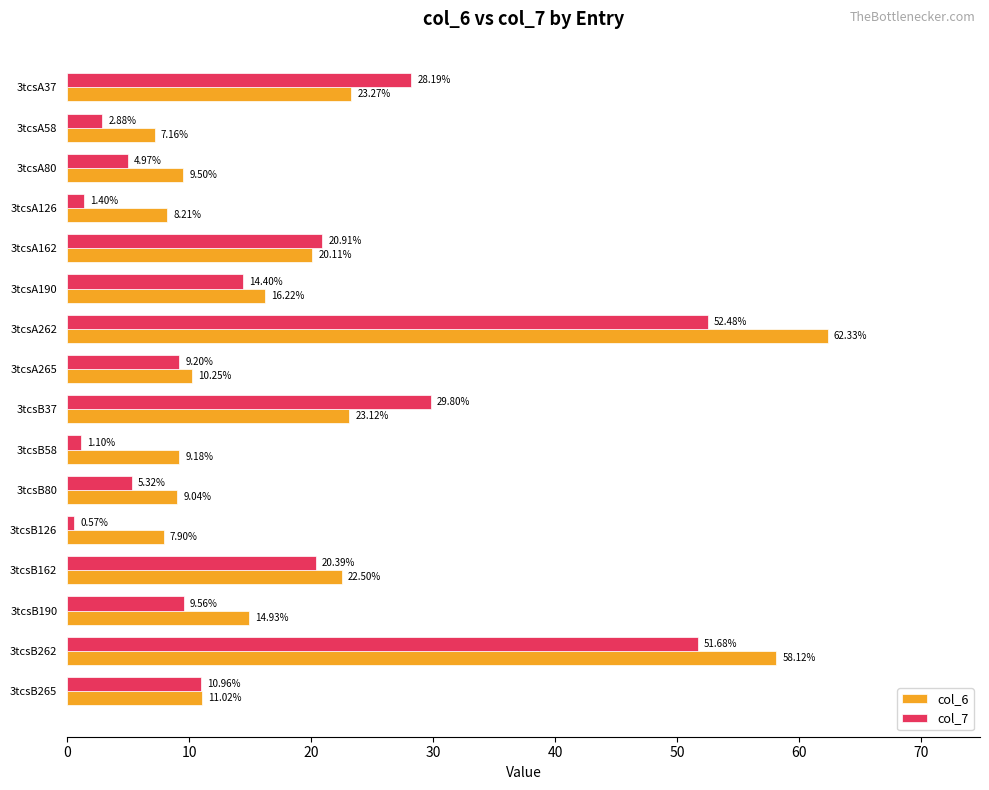

Which series changed the most between 3tcsA126 and 3tcsB80?

col_7